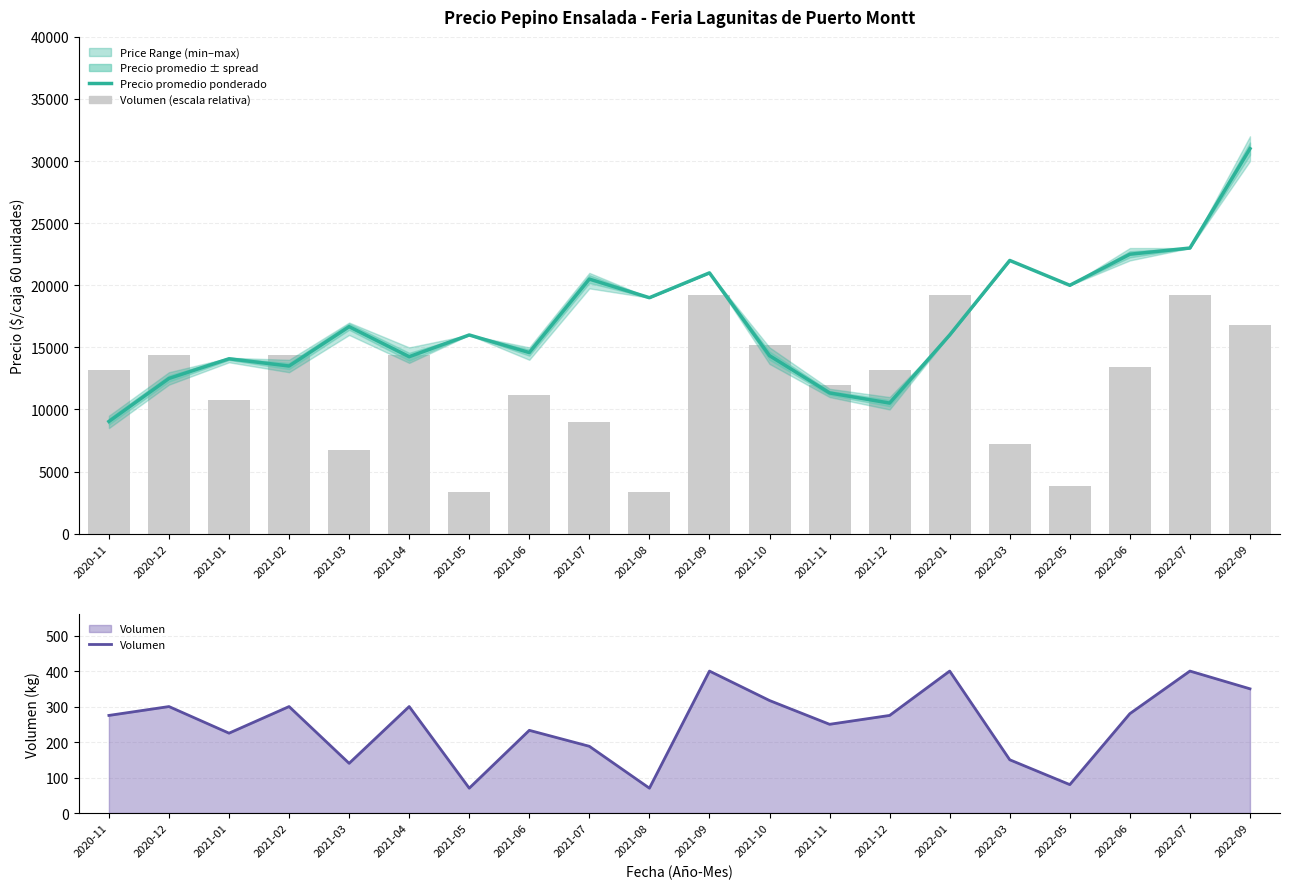

List the series in order of their peak value, lowest first.

Volumen, Precio promedio ponderado